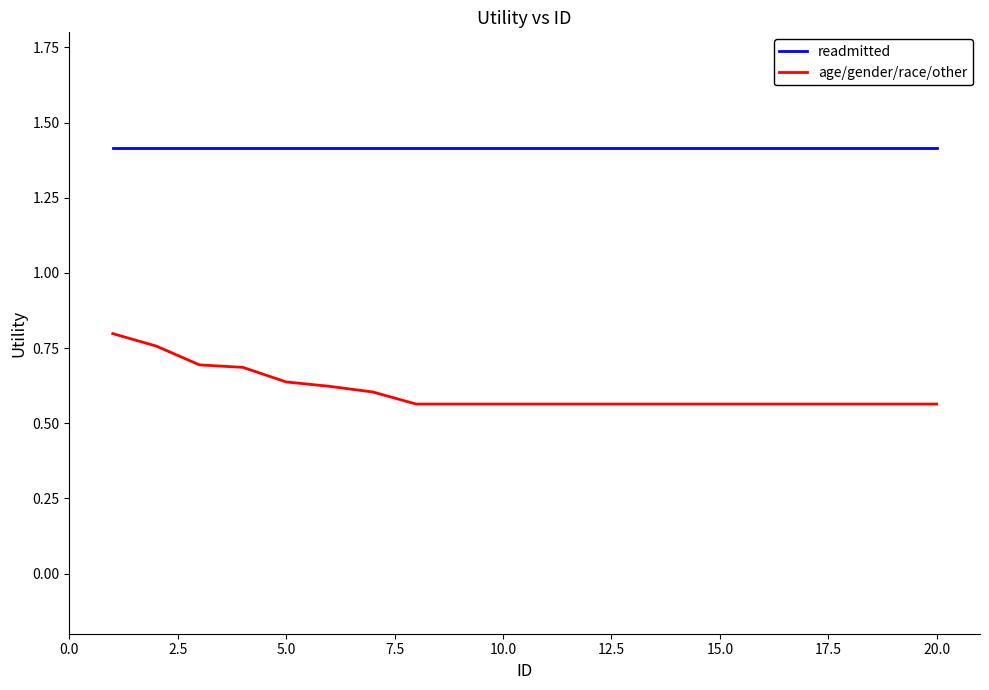

Rank the series by their average value, from lowest to highest.

age/gender/race/other, readmitted